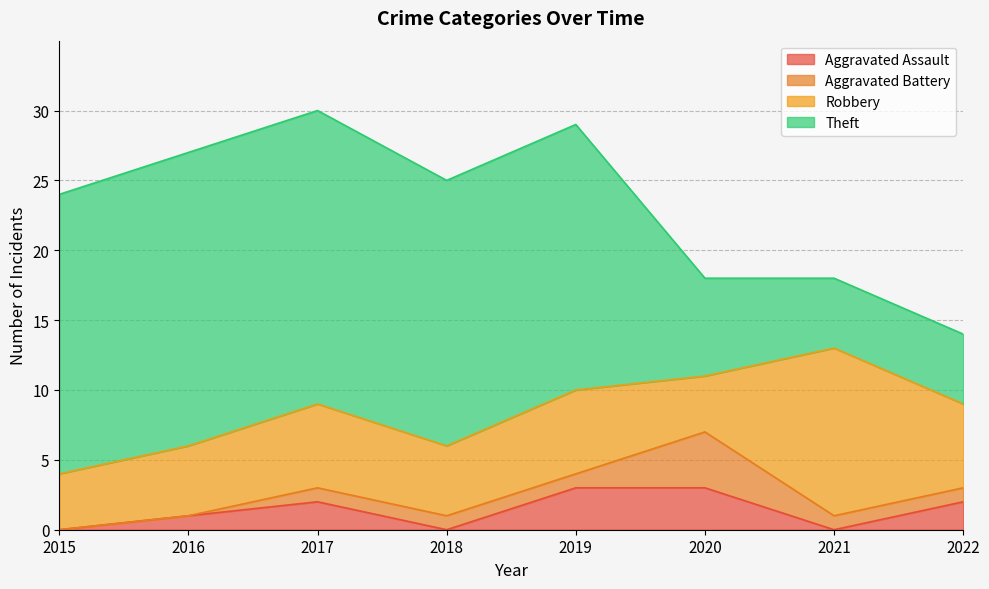

What is the approximate value of Robbery at 2020?

4